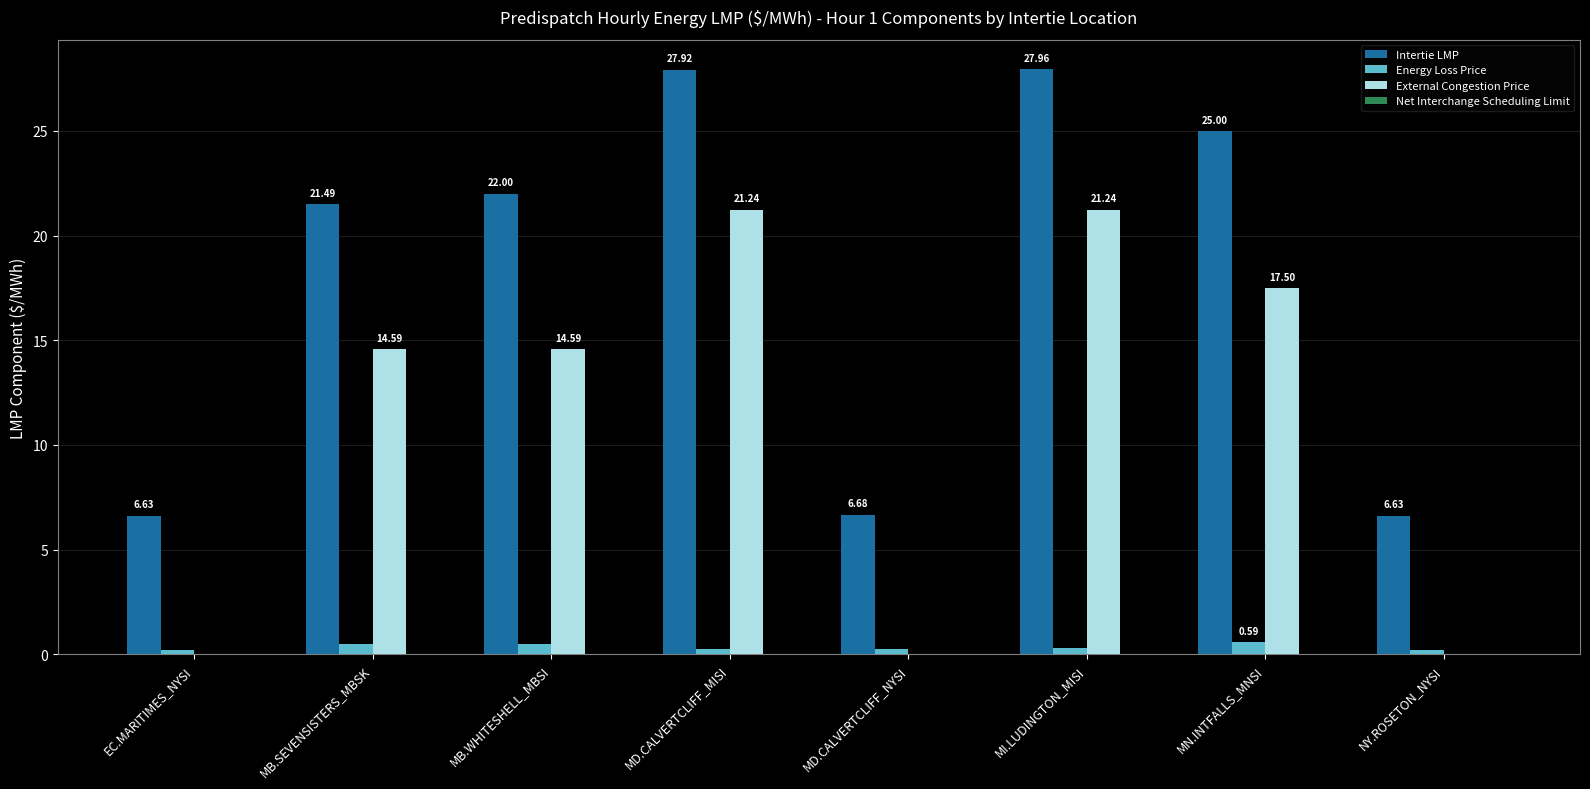

What is the maximum value for Intertie LMP?

28.0